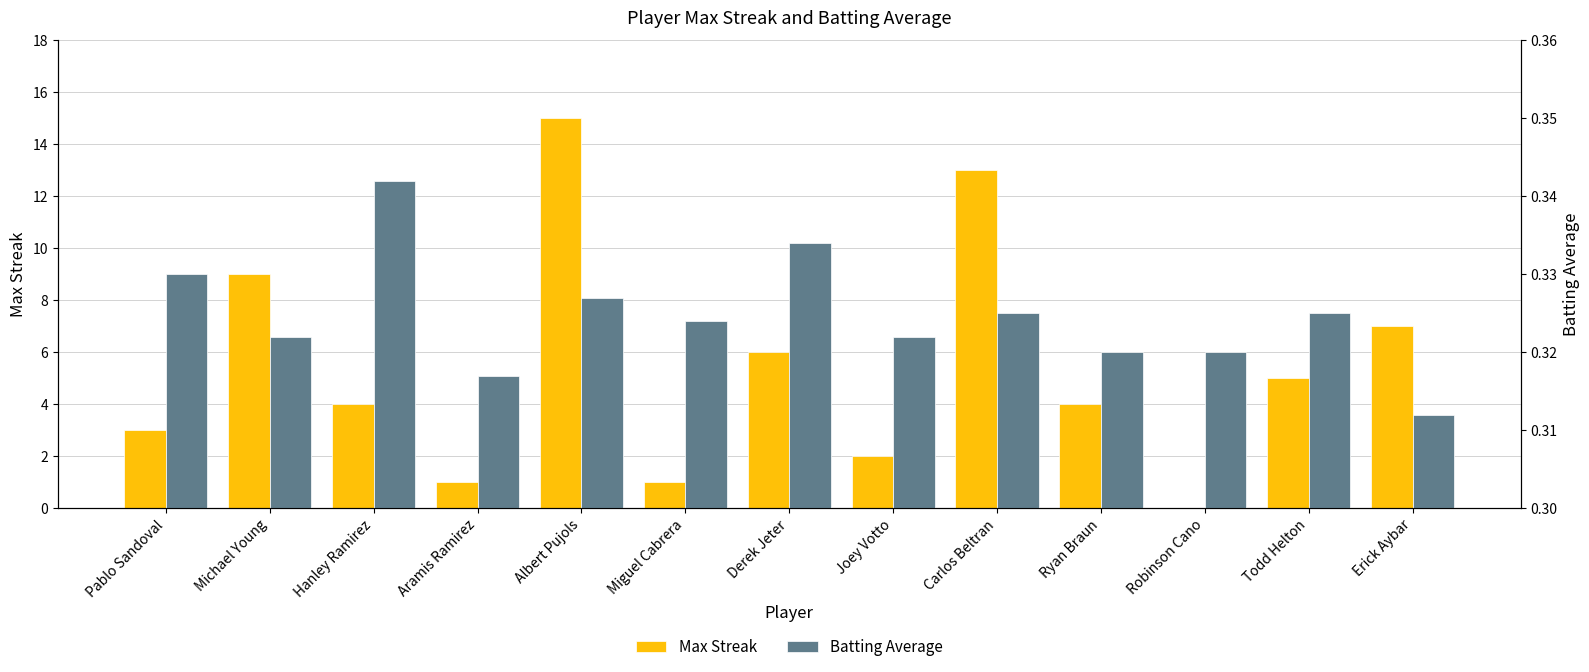

How many bars are there in total?

26